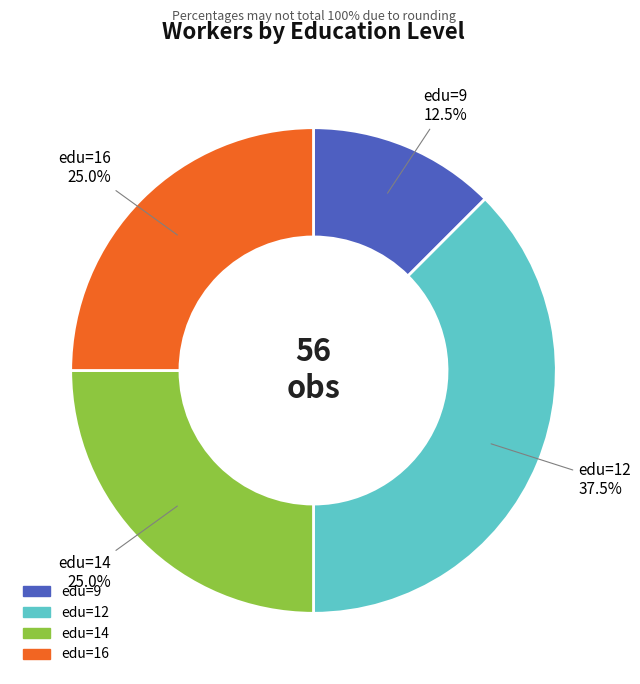

What is the largest slice in the pie chart?

edu=12